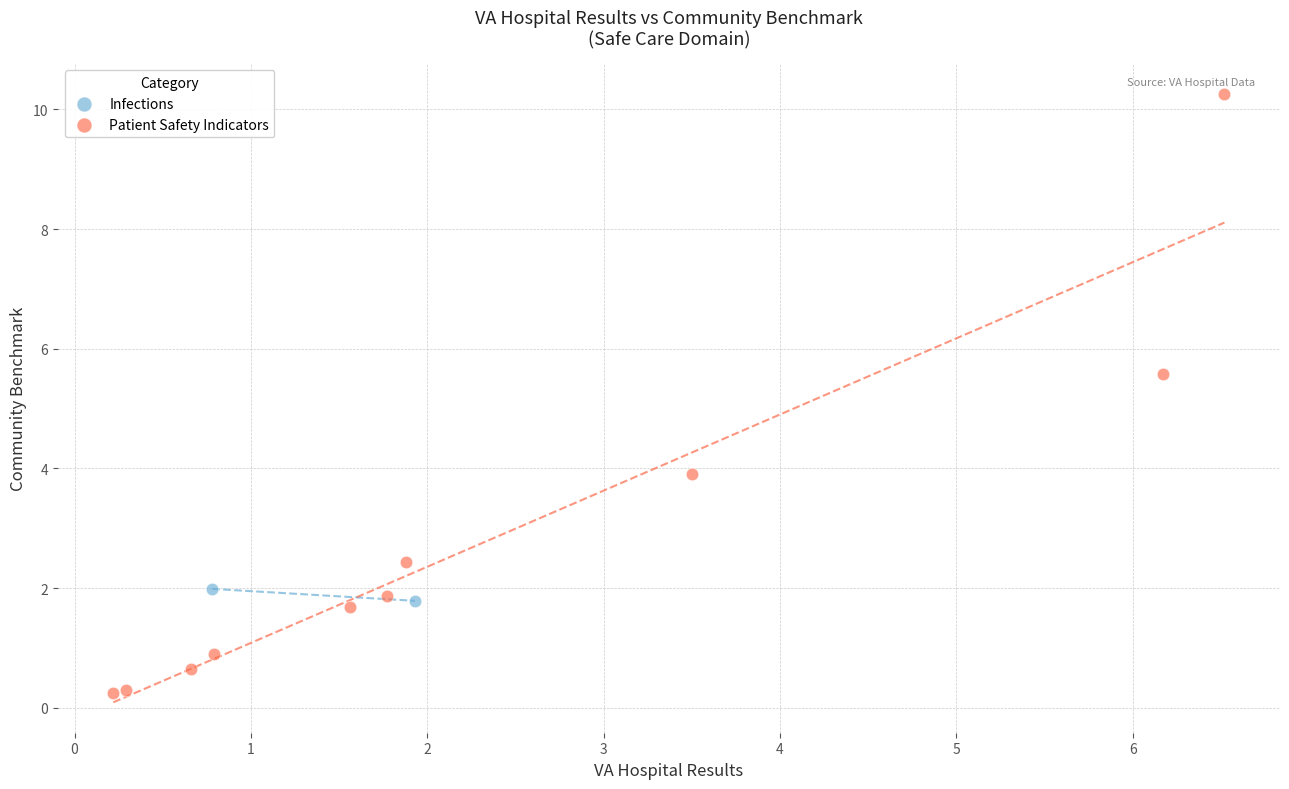

What are all the series names shown in the legend?

Infections, Patient Safety Indicators